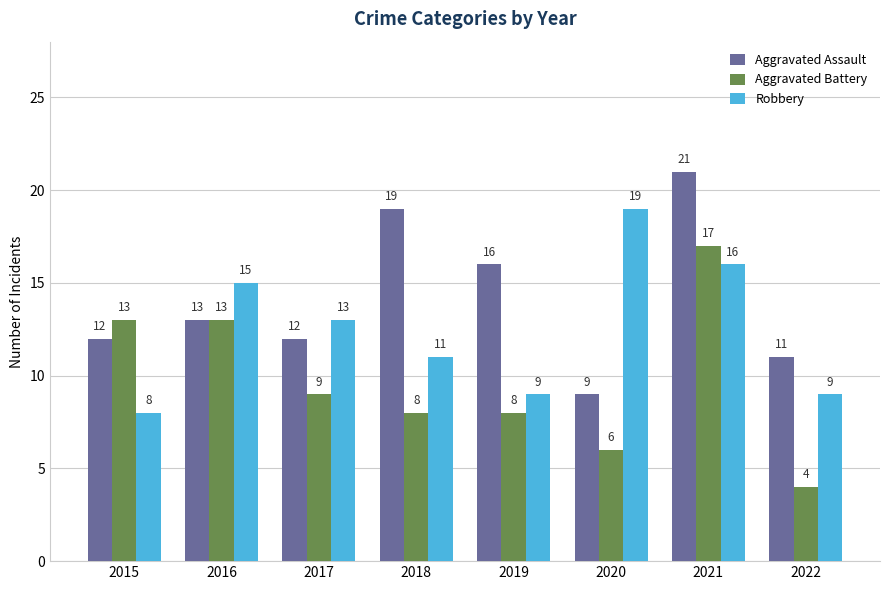

How many data points in Robbery are less than 13?

4